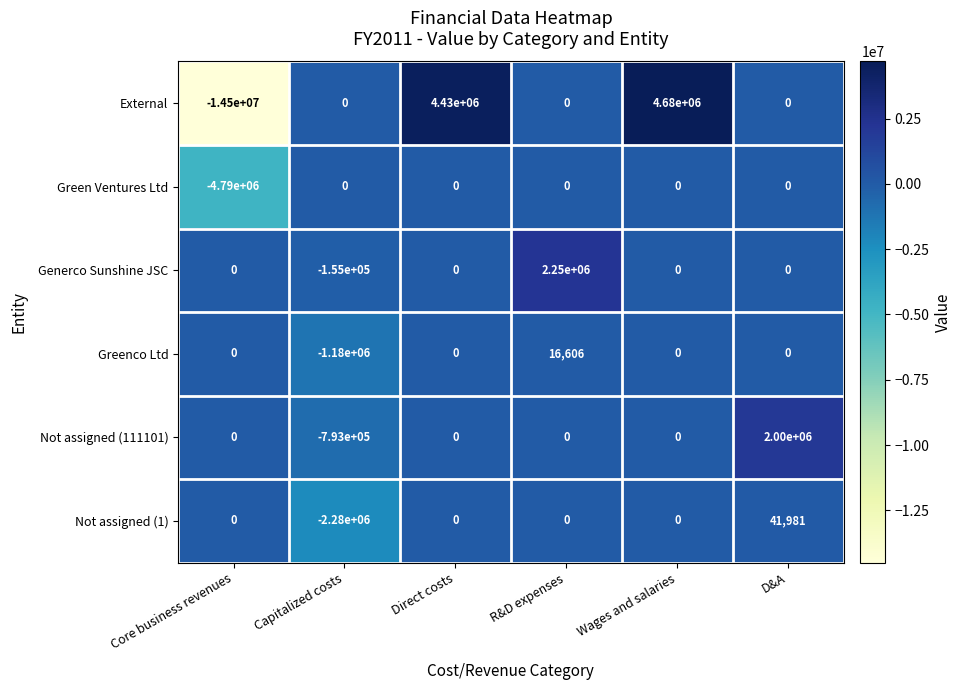

How many categories are shown in the chart?

6